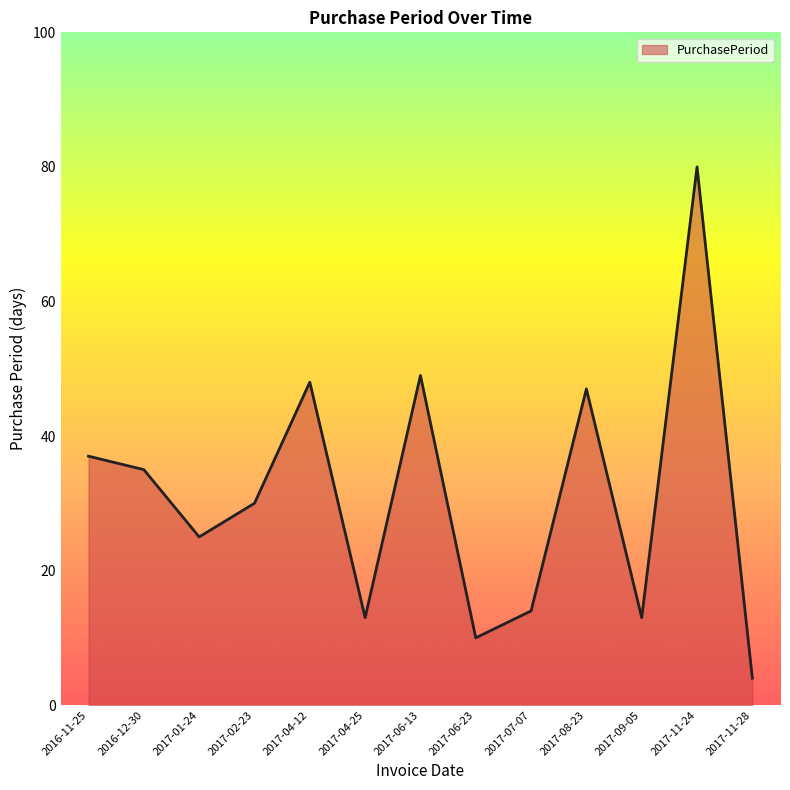

Between 2017-06-13 and 2017-11-28, which is larger?

2017-06-13